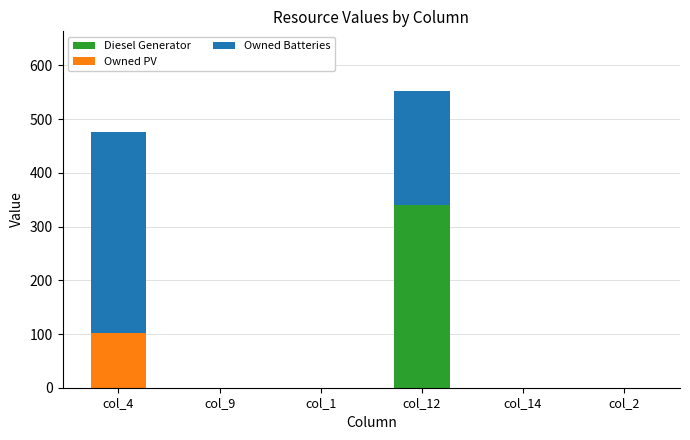

True or false: Diesel Generator has a value of 0 at col_4.

True